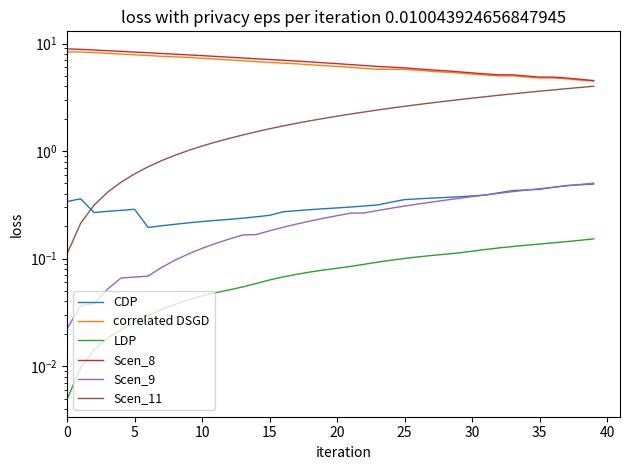

True or false: correlated DSGD and Scen_9 cross at least once.

False